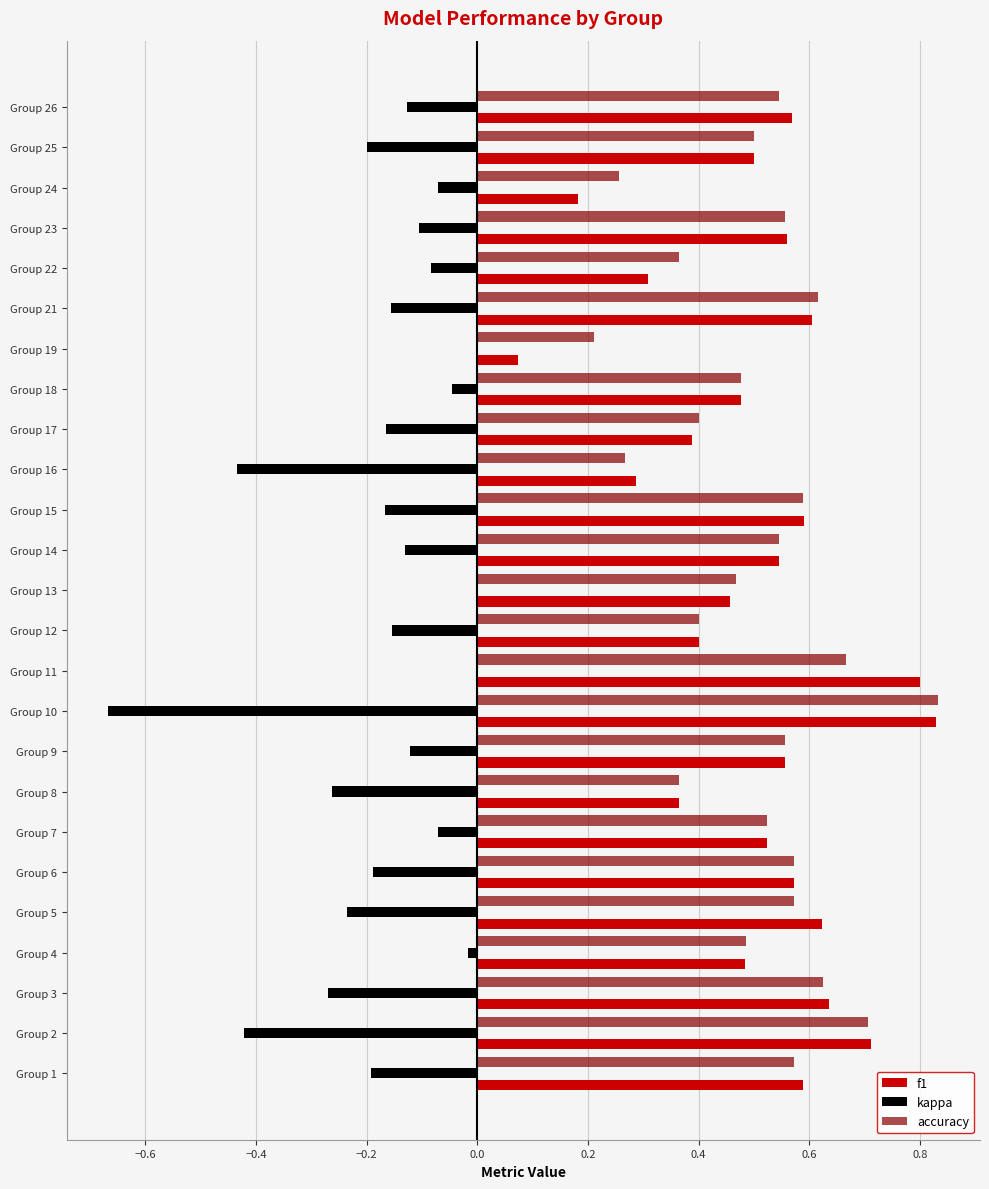

The f1 series shows 0.1 at Group 17. True or false?

False